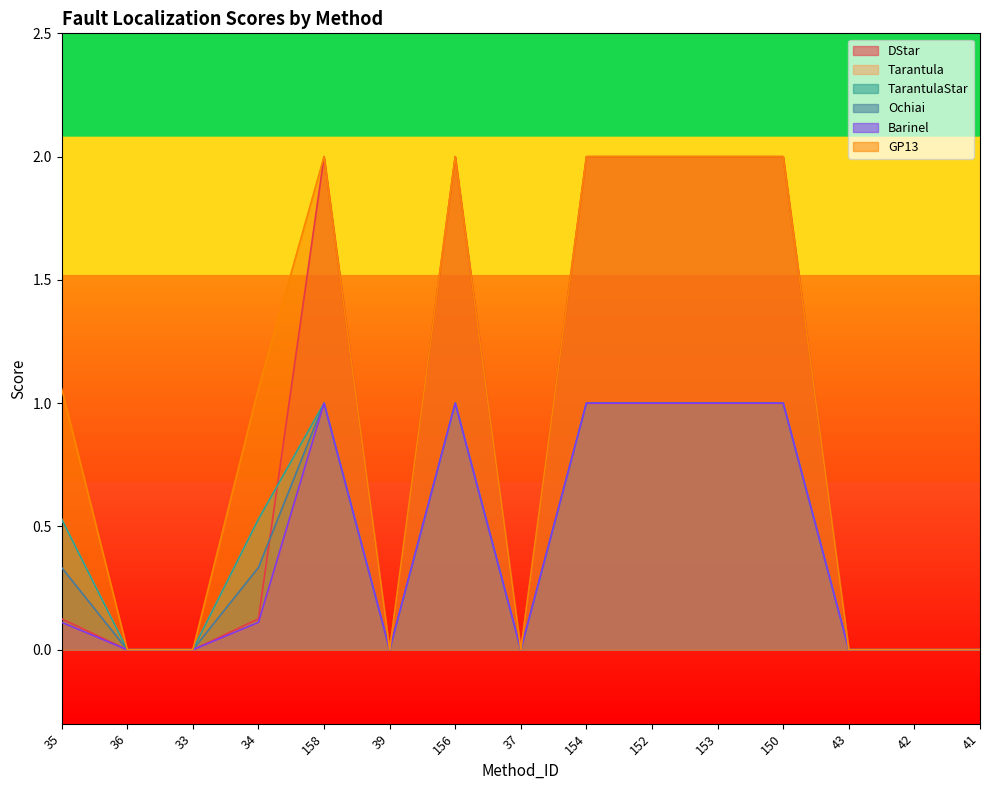

What is the label of the 9th point from the left?

154